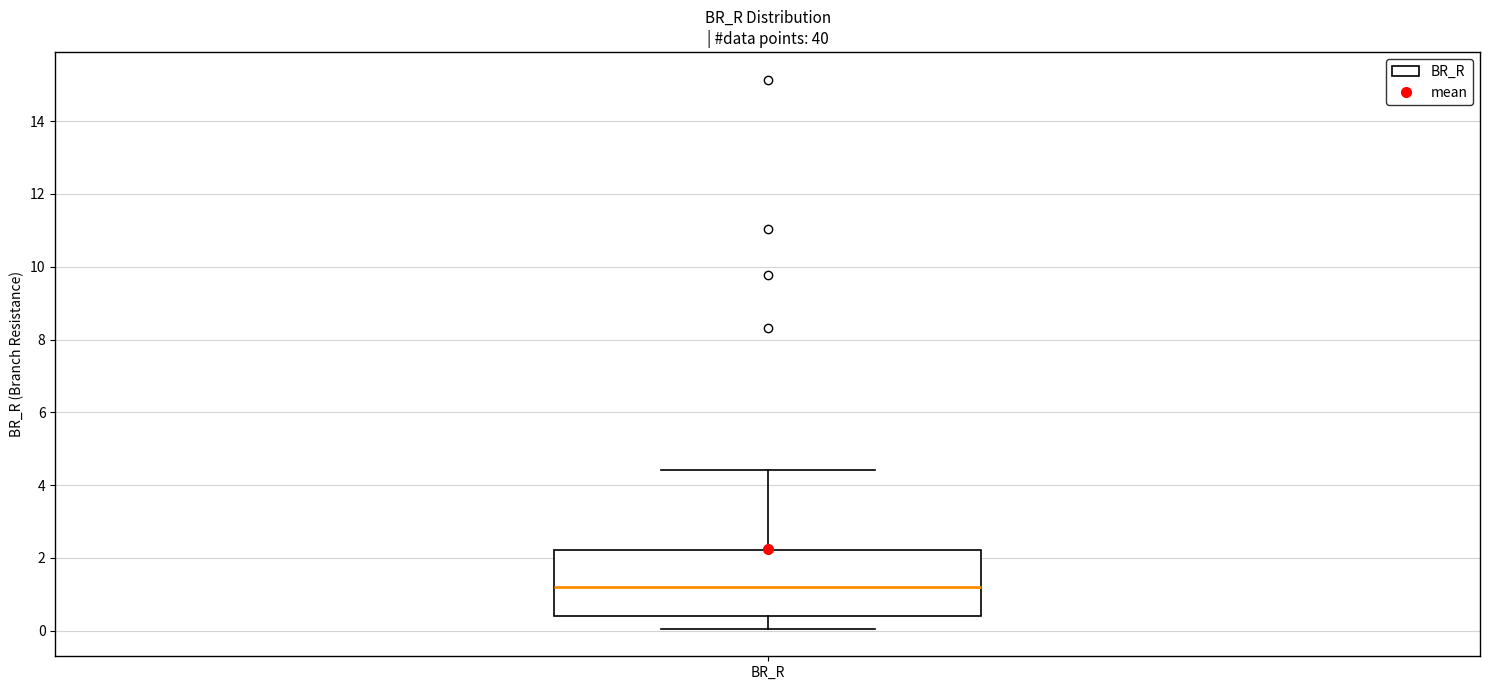

Read this box plot against the y-axis: the position of the median line, the range covered by the box, and the ends of both whiskers. The values are not printed on the chart, so give them approximately, as read against the axis.

median 1.2, box 0.4 to 2.2, whiskers 0.0 to 4.4